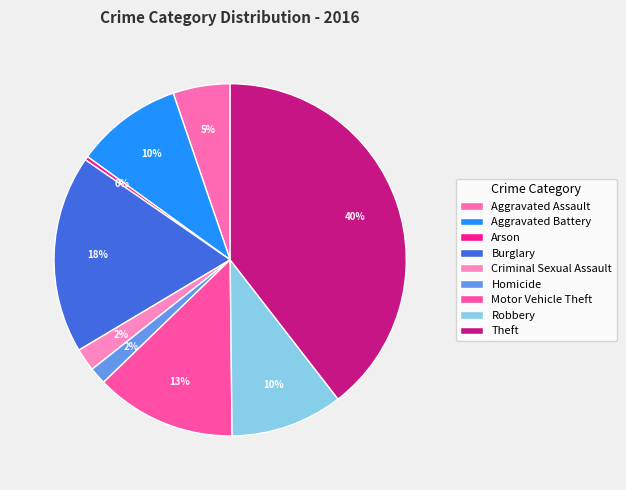

To the nearest percent, what portion does Theft represent?

40%